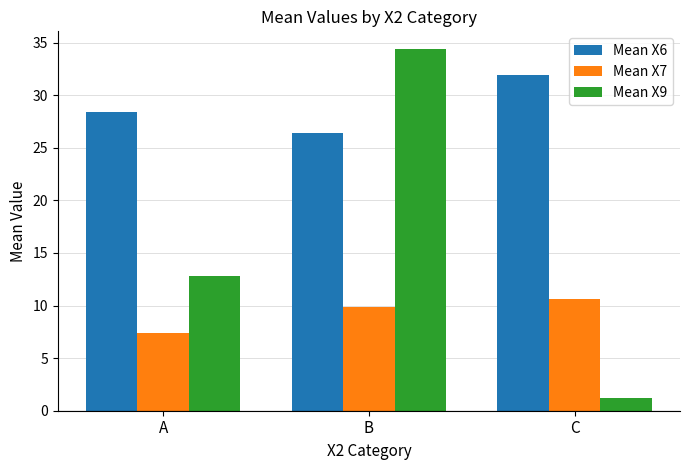

How many bars are there in each group?

3